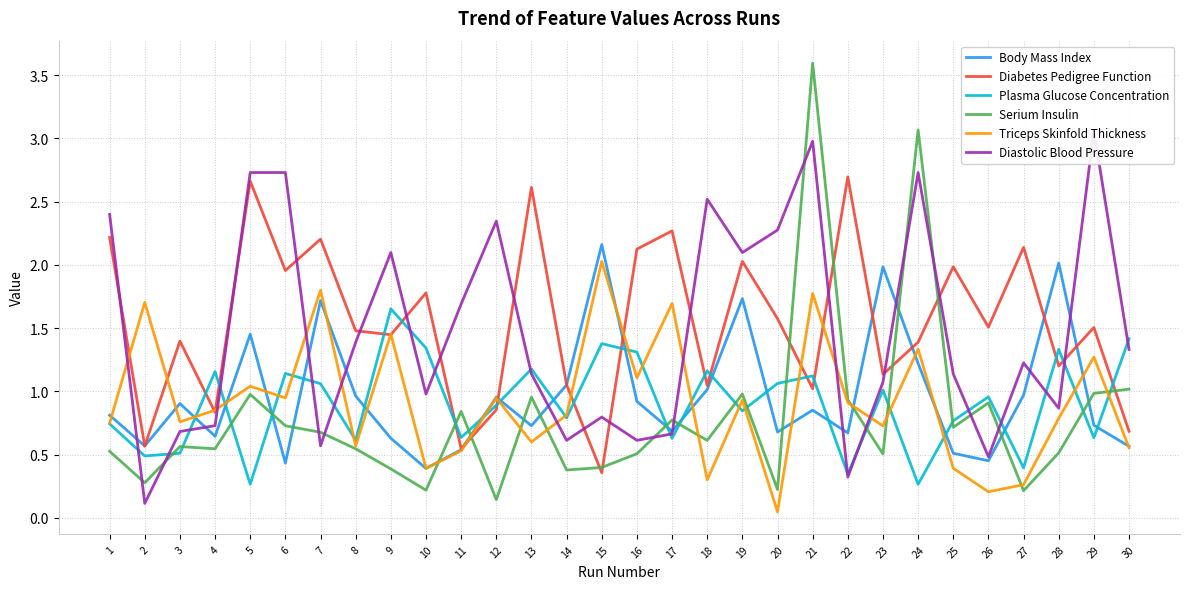

The value of Diastolic Blood Pressure at 1 is 2.4. True or false?

True